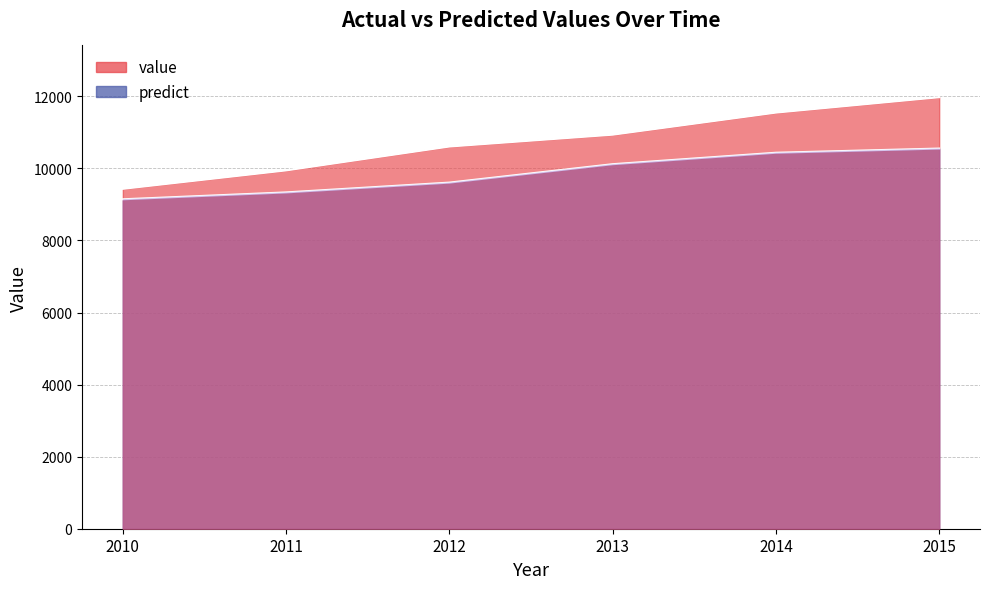

What is the minimum value for value?

9433.1